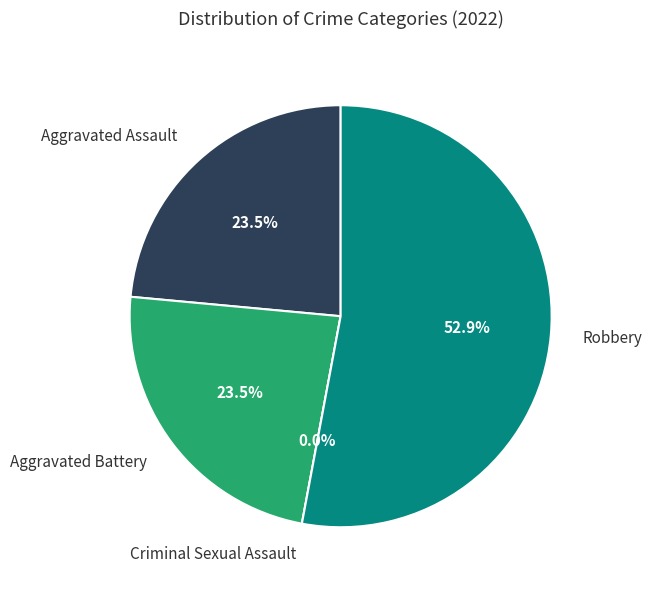

Is it true that Criminal Sexual Assault is 1% of the pie?

False